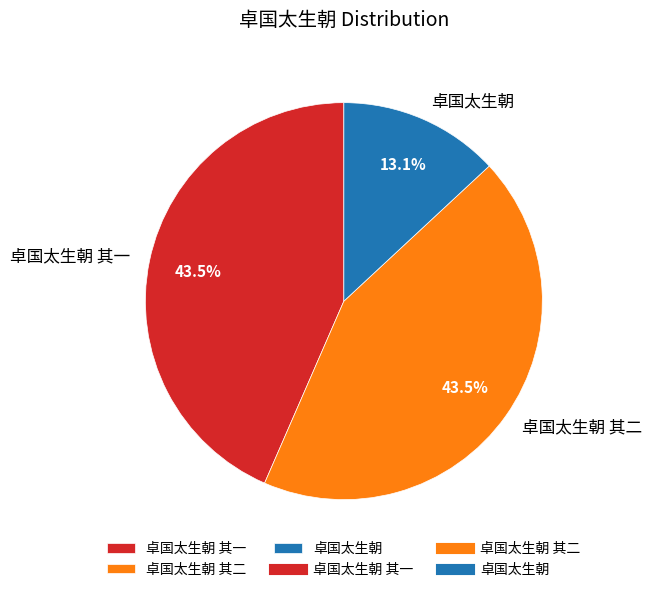

Between 卓国太生朝 其一 and 卓国太生朝, which is larger?

卓国太生朝 其一